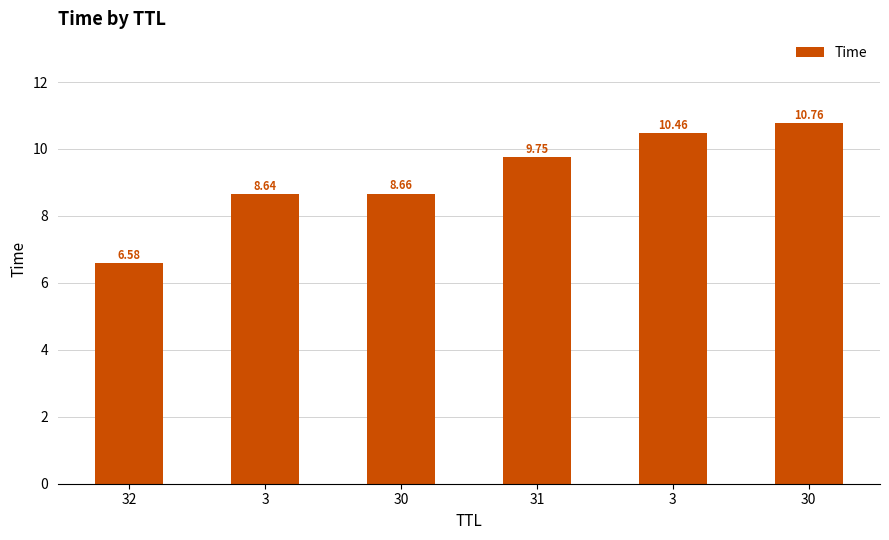

Does the chart contain any negative values?

No